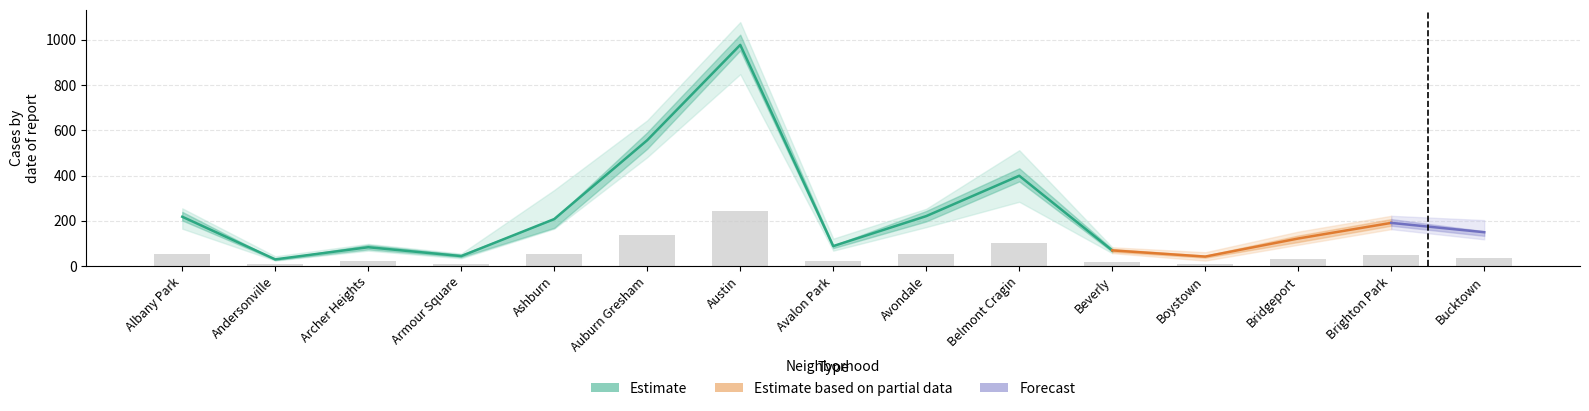

Is the value of 2019 at Archer Heights greater than the value of 2020 at Brighton Park?

No